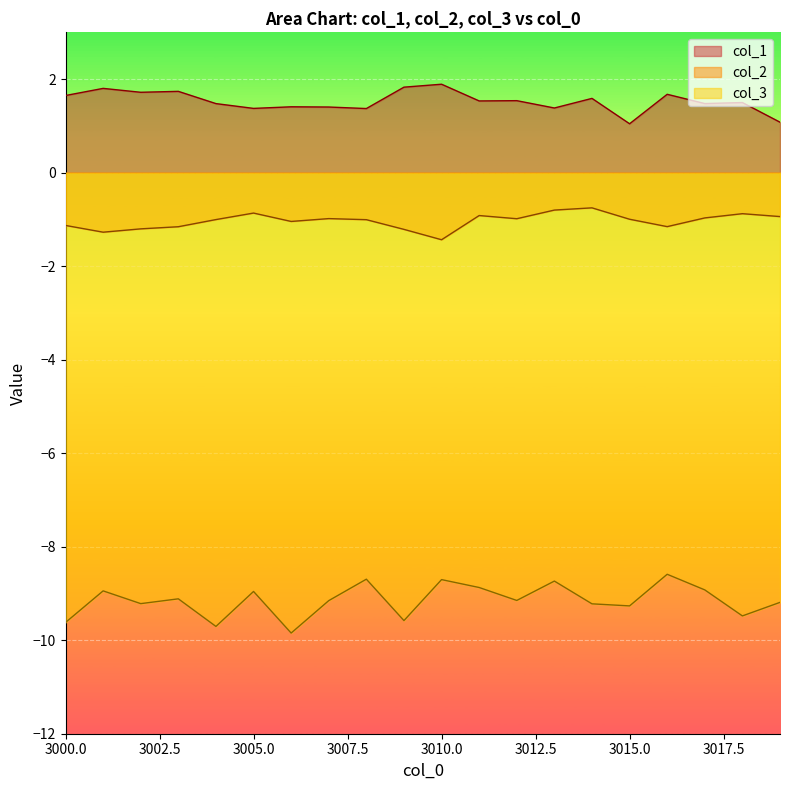

Reading right to left, extract all data points from this chart.

col_1: 1.1	1.5	1.5	1.7	1.0	1.6	1.4	1.5	1.5	1.9	1.8	1.4	1.4	1.4	1.4	1.5	1.7	1.7	1.8	1.6
col_2: -0.9	-0.9	-1.0	-1.2	-1.0	-0.8	-0.8	-1.0	-0.9	-1.4	-1.2	-1.0	-1.0	-1.0	-0.9	-1.0	-1.2	-1.2	-1.3	-1.1
col_3: -9.2	-9.5	-8.9	-8.6	-9.3	-9.2	-8.7	-9.1	-8.9	-8.7	-9.6	-8.7	-9.2	-9.8	-9.0	-9.7	-9.1	-9.2	-8.9	-9.6